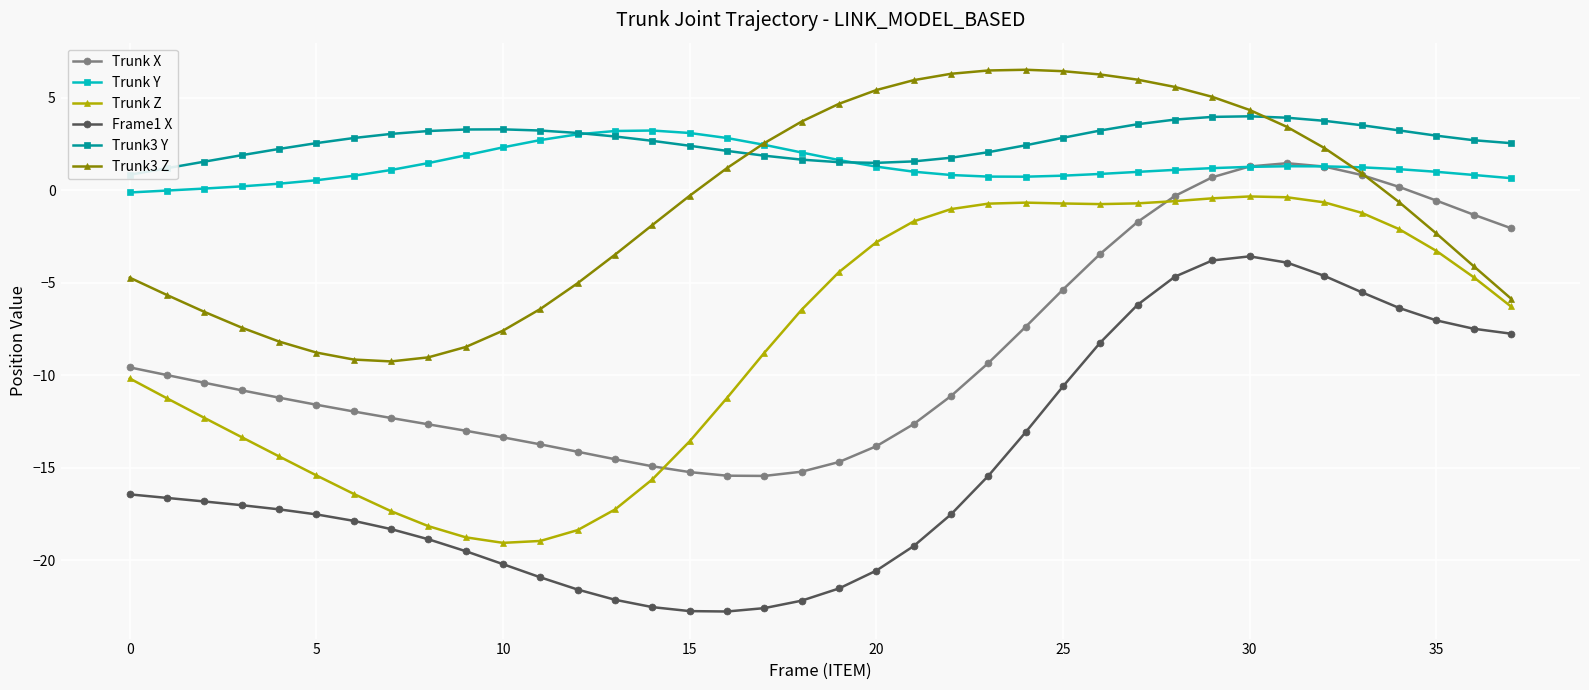

What is the greatest value displayed?

6.5